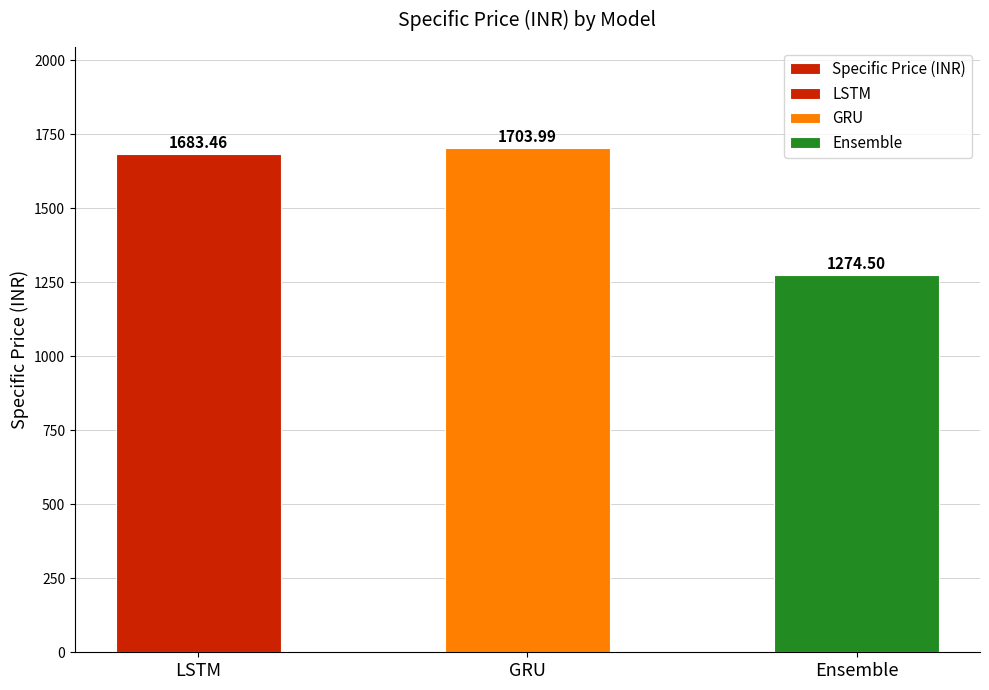

How many series are shown in this chart?

1